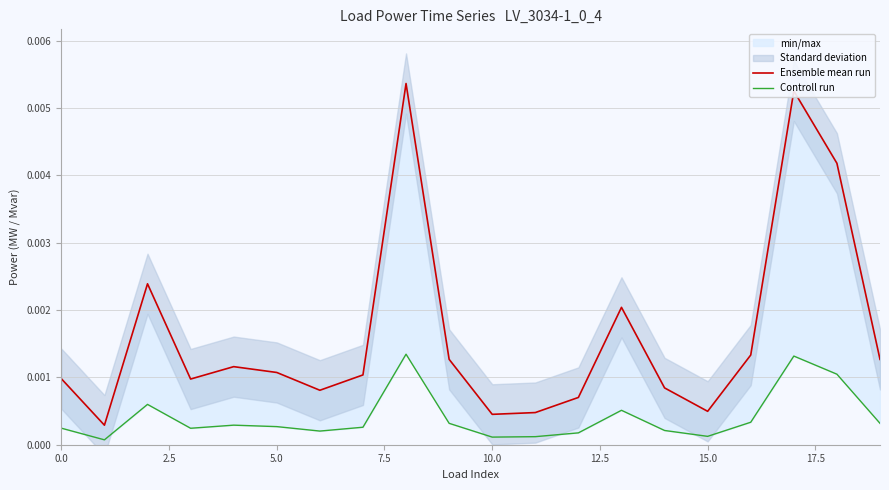

In Ensemble mean run, how many points are higher than both neighbors (excluding endpoints)?

5